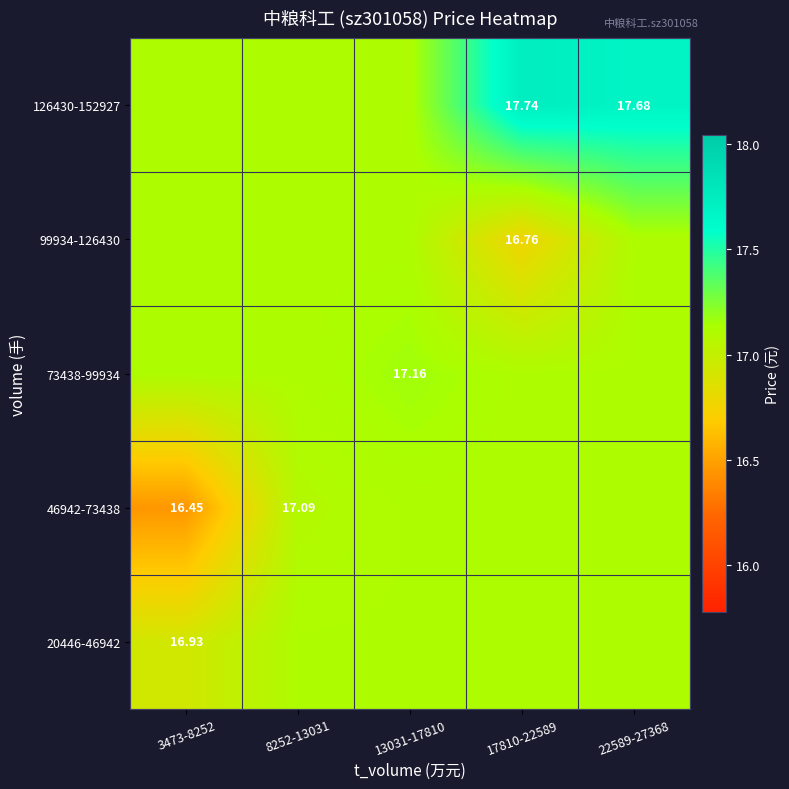

Is it true that 73438-99934 equals 17.1 at 22589-27368?

True